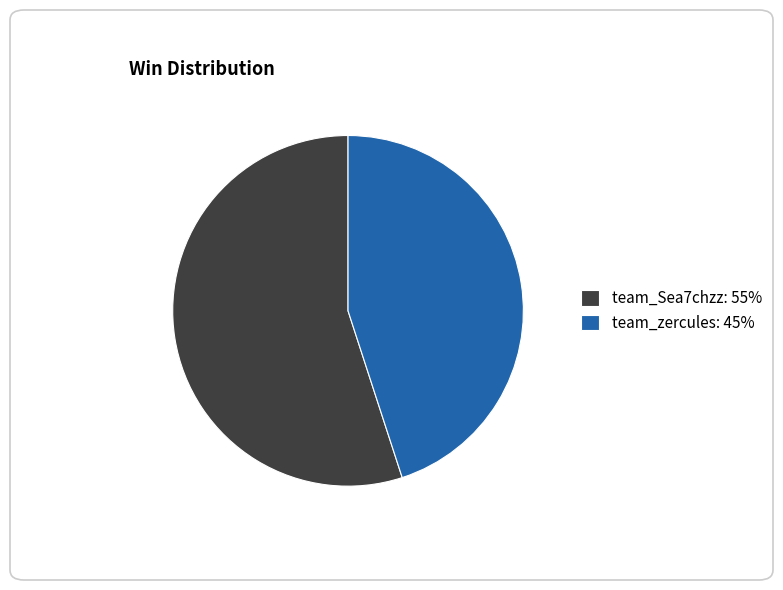

What is the ratio of the value at team_Sea7chzz to the value at team_zercules?

1.2